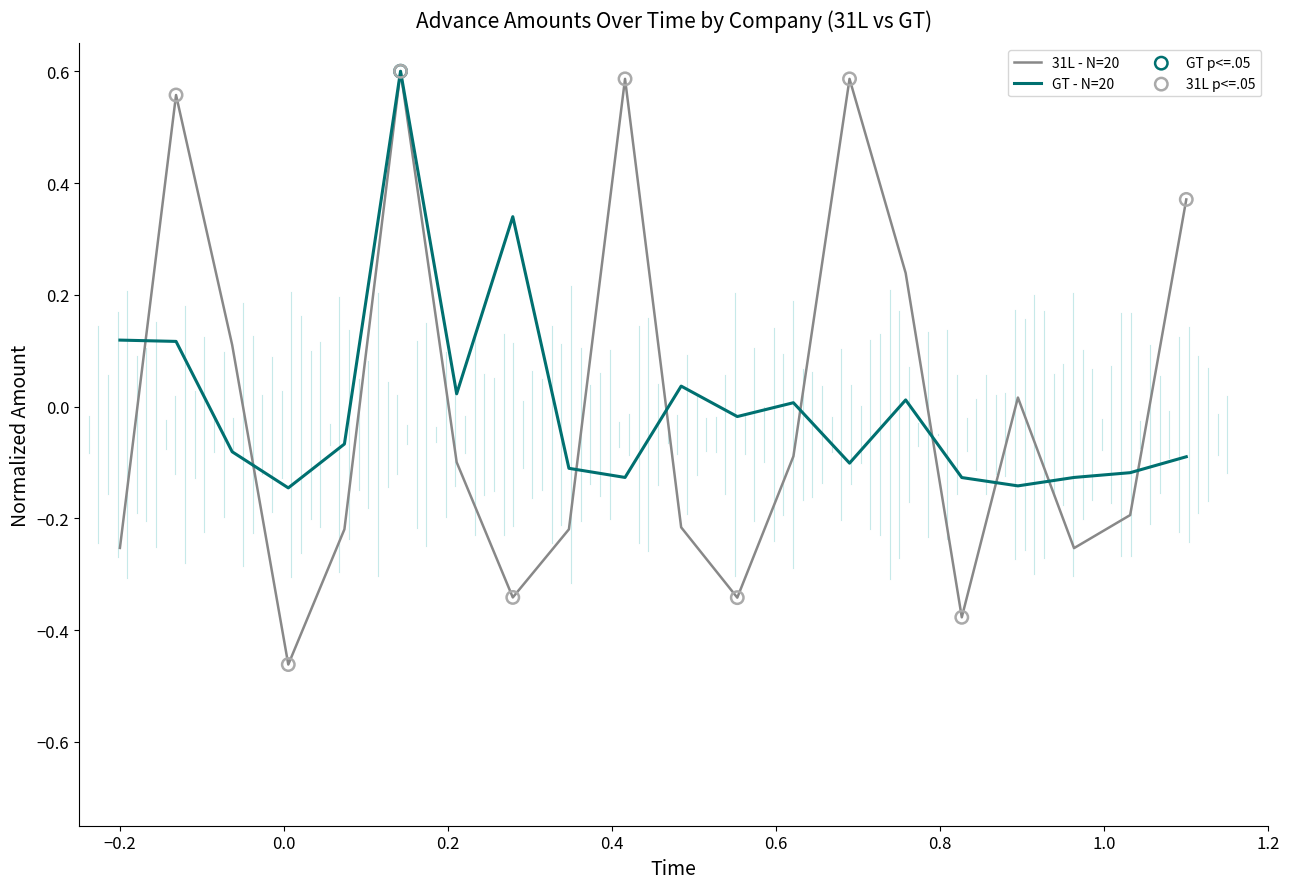

Which series has the largest range (max minus min)?

31L - N=20